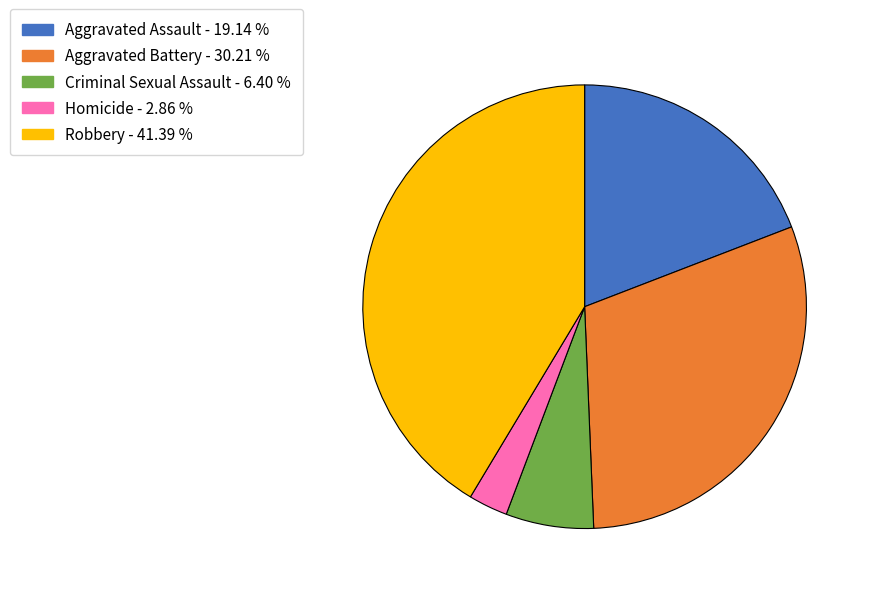

How many segments does this pie chart have?

5